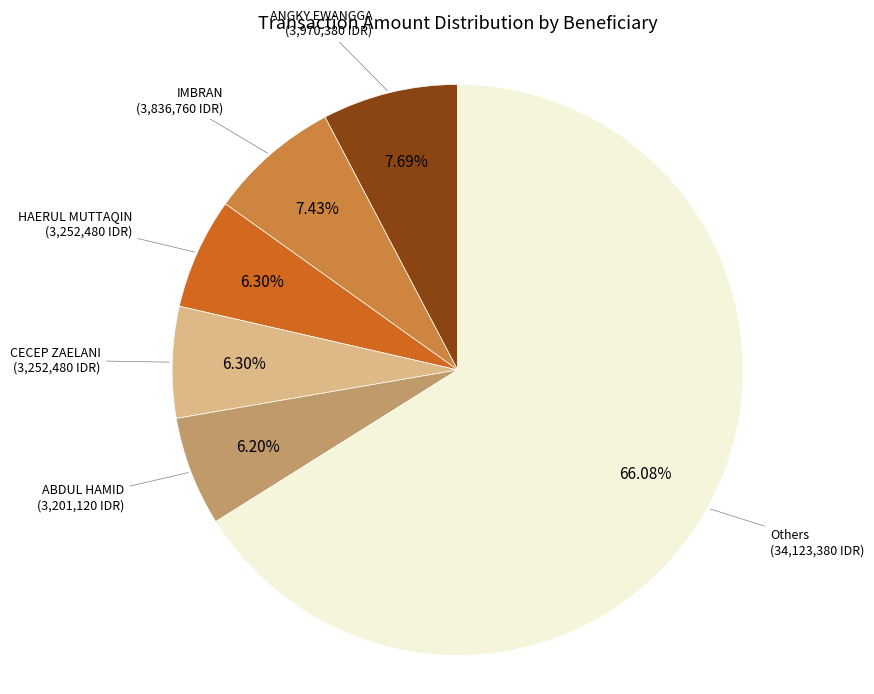

Is there any slice that represents more than half of the pie?

Yes